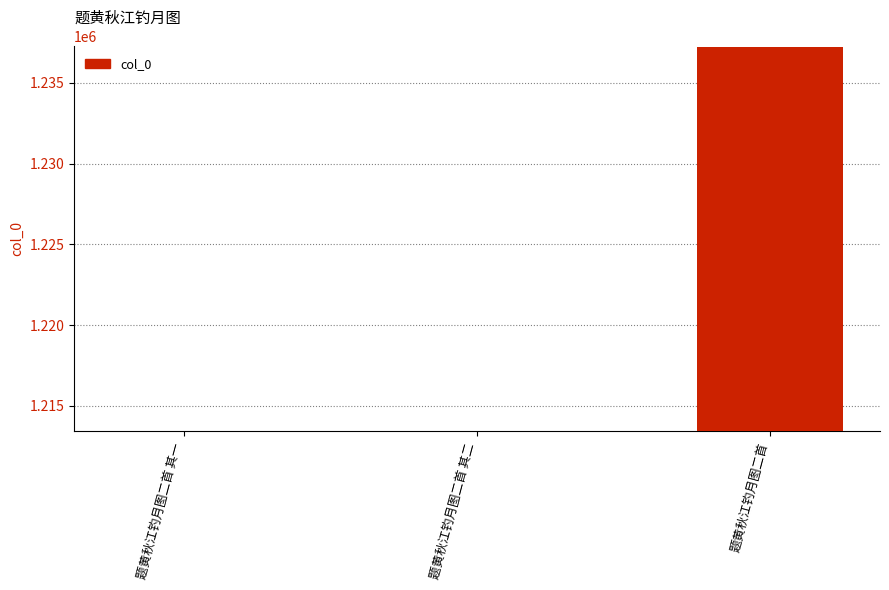

True or false: the data shows 1213415 at 题黄秋江钓月图二首 其二.

True